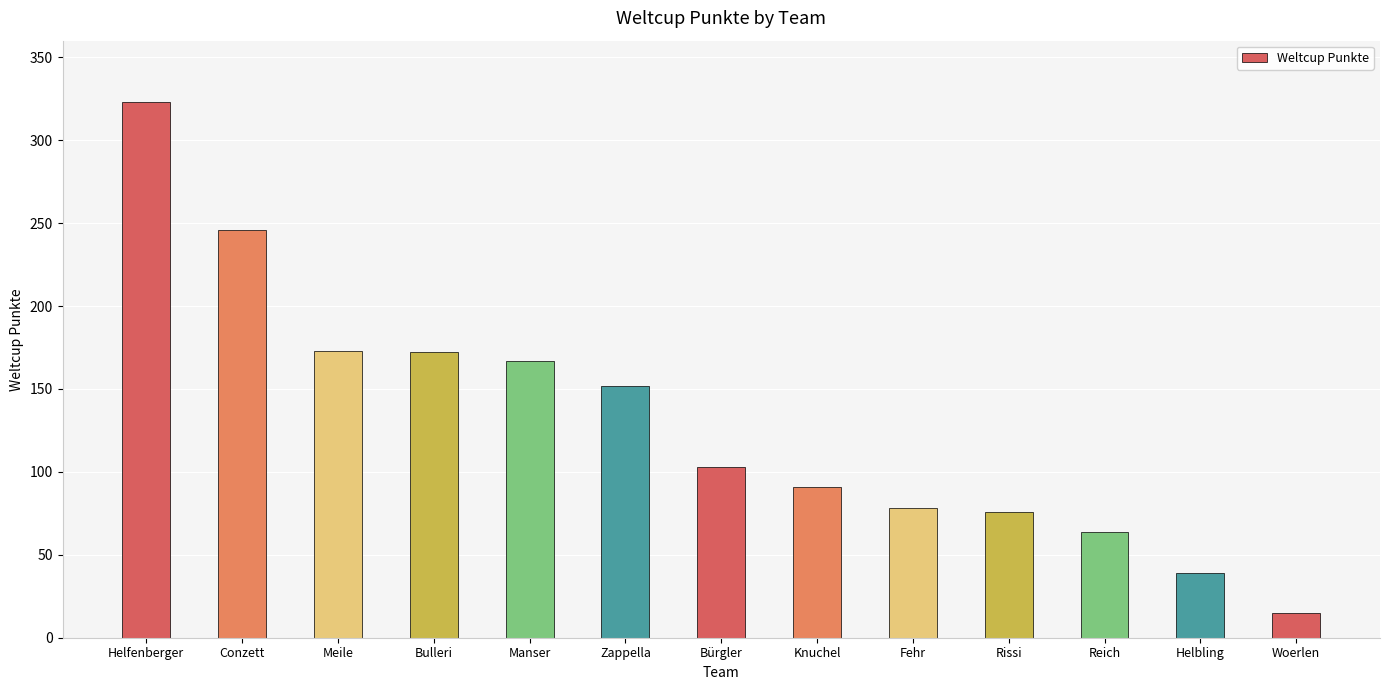

Which label corresponds to the smallest value in the chart?

Woerlen